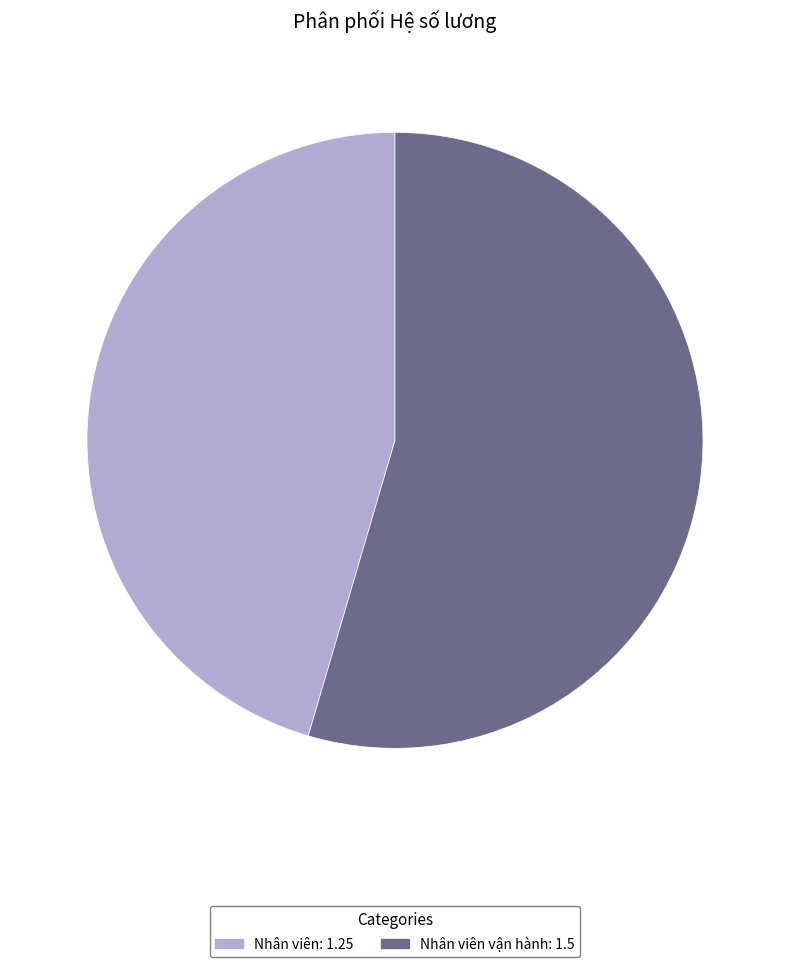

Is the sum of Nhân viên: 1.25 and Nhân viên vận hành: 1.5 greater than half?

Yes